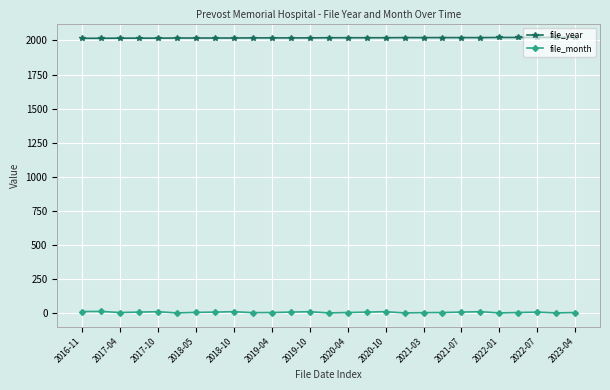

What are all the series names shown in the legend?

file_year, file_month